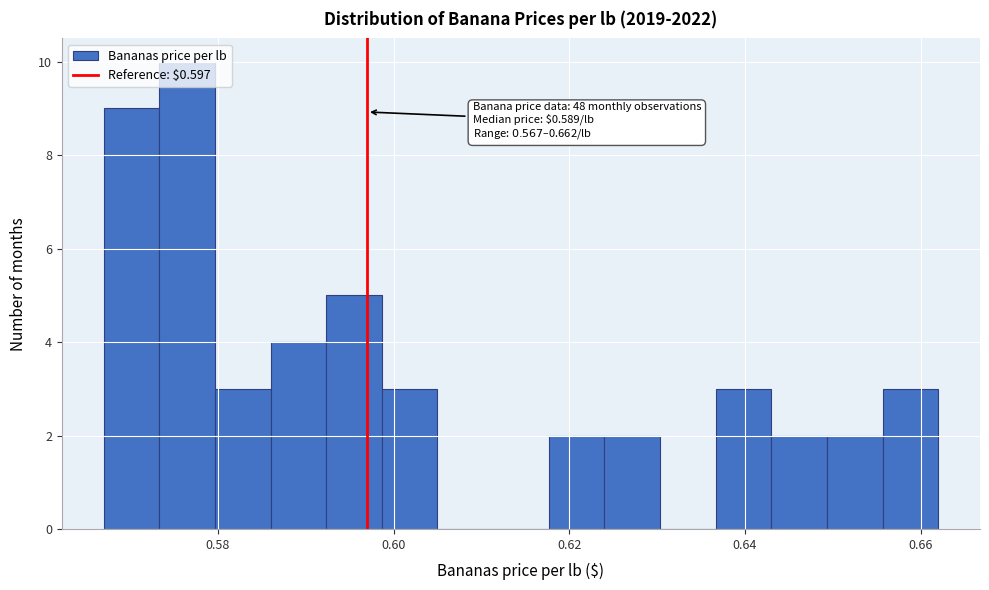

Around what value on the x-axis is the tallest bar? Give the approximate position of its centre, as read against the axis.

0.576